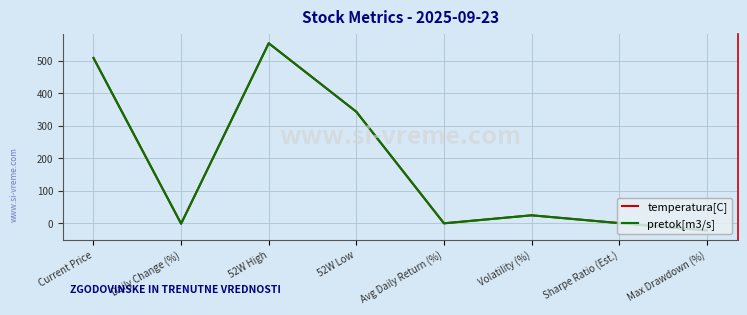

True or false: temperatura[C] and pretok[m3/s] cross at least once.

False